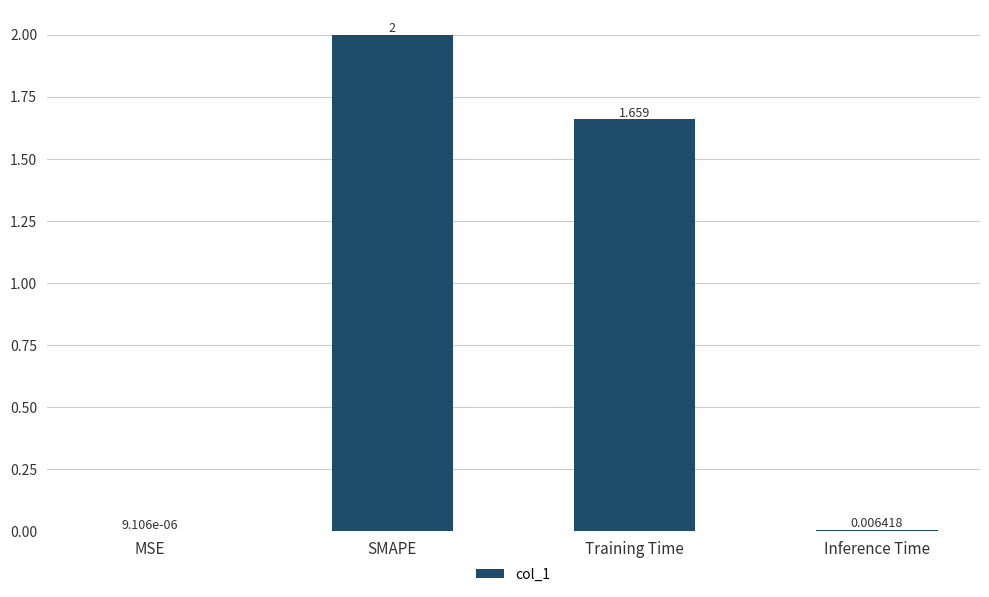

What is the average value?

0.9